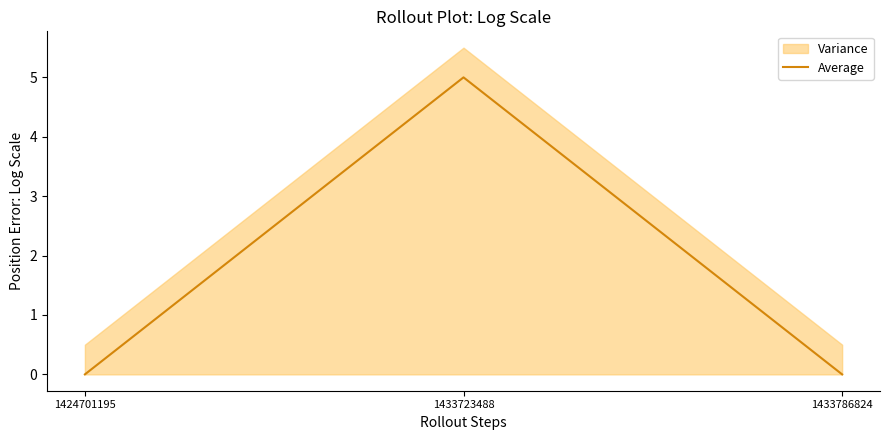

Is it true that the value at 1433786824 is 2?

False